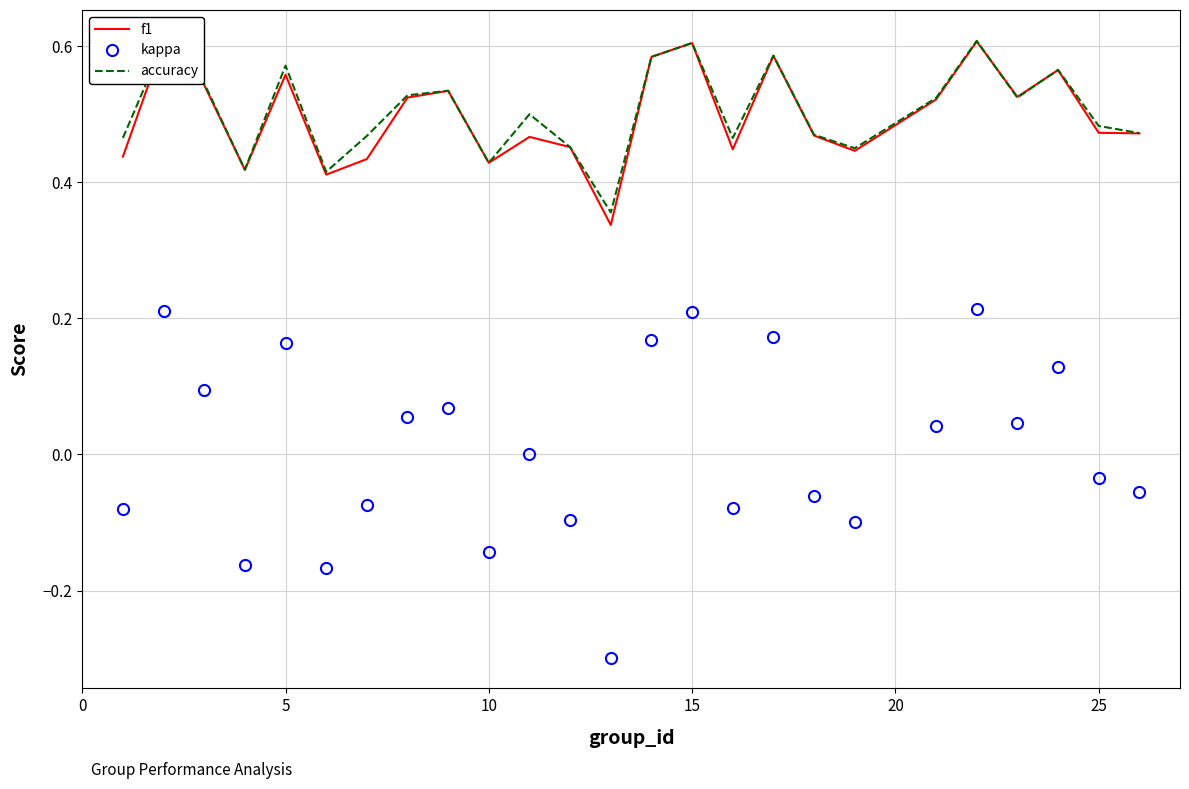

Which series has the largest range (max minus min)?

kappa